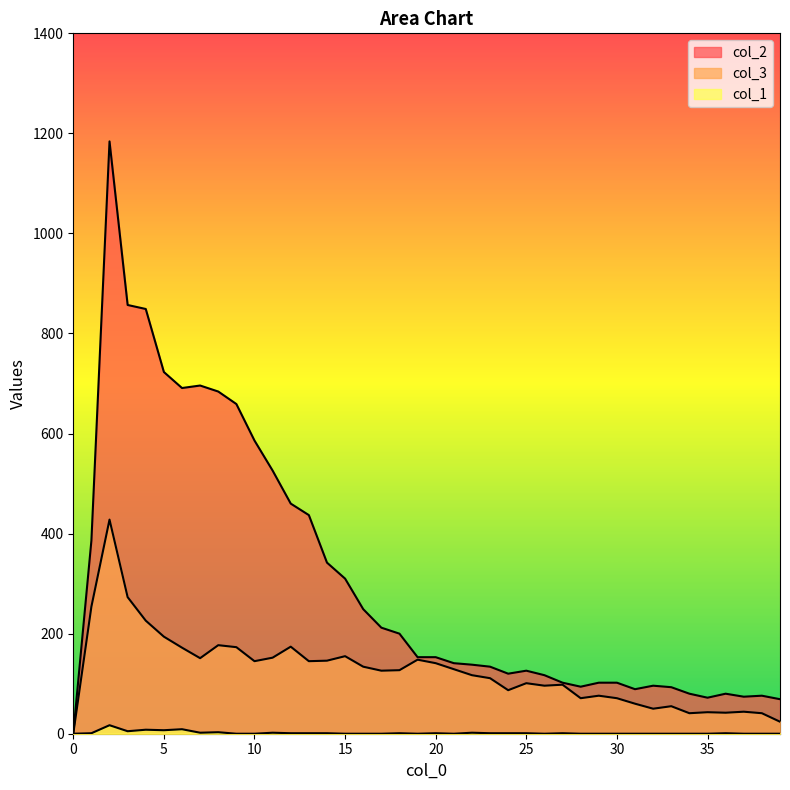

How many values in the col_1 series are below 1?

20